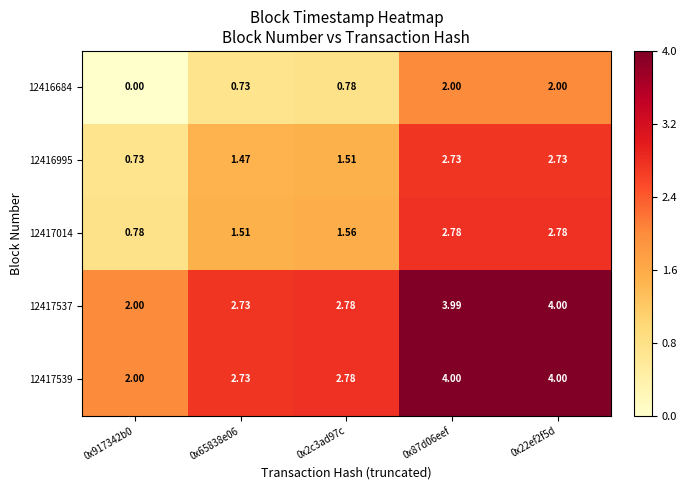

Is the value of 12416995 at 0x2c3ad97c greater than the value of 12417539 at 0x917342b0?

No